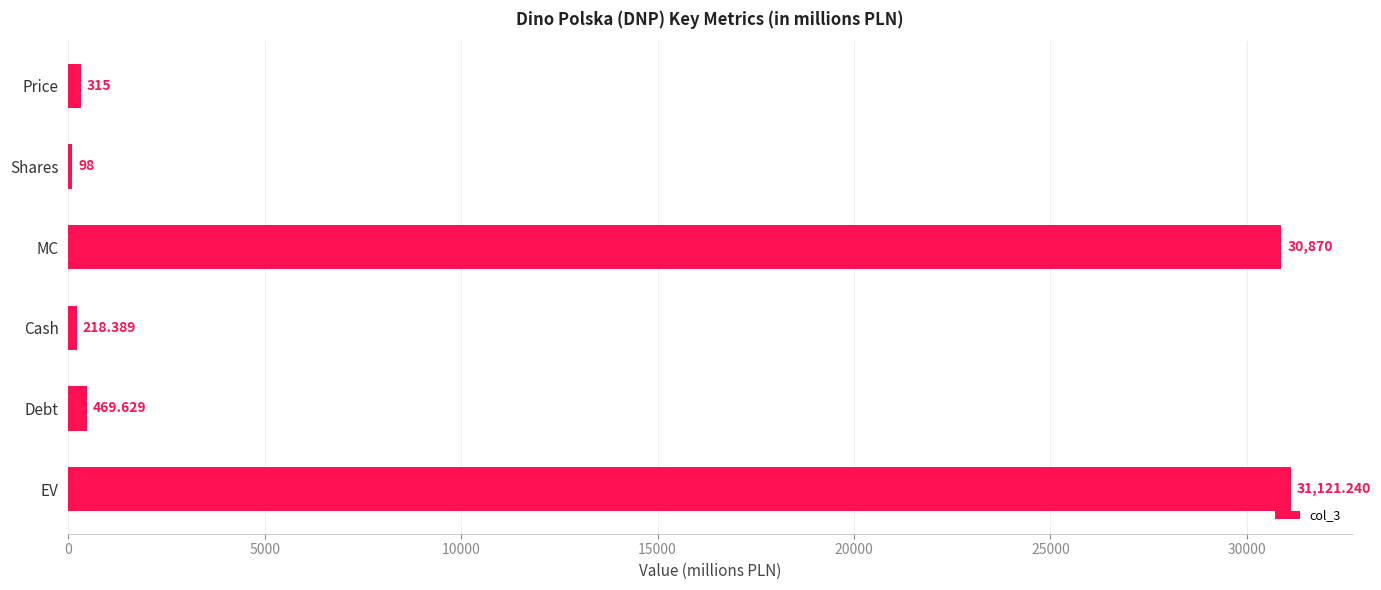

What is the average value?

10515.4